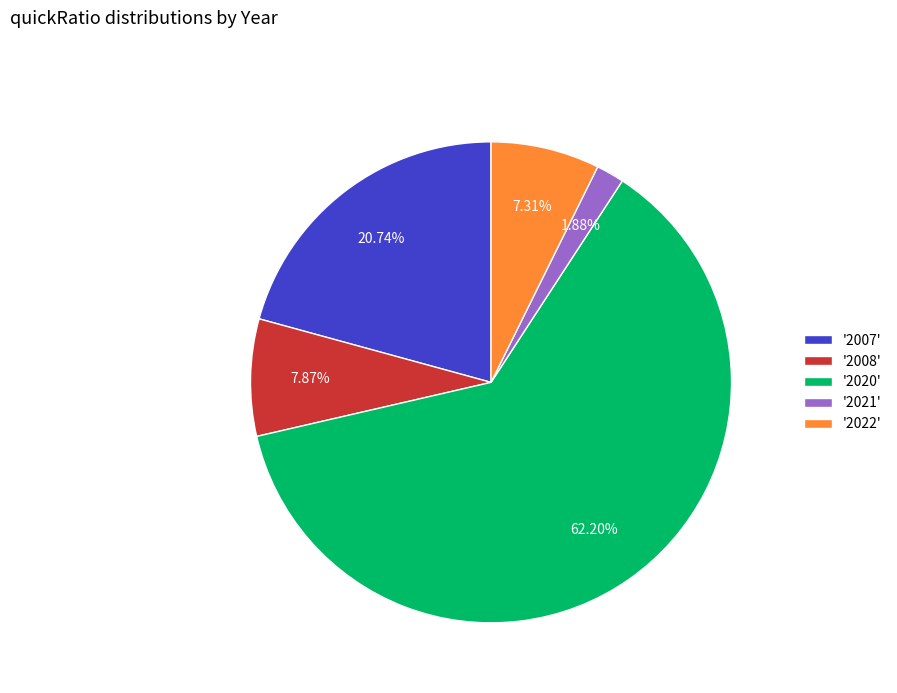

Does '2020' represent more than half of the total?

Yes